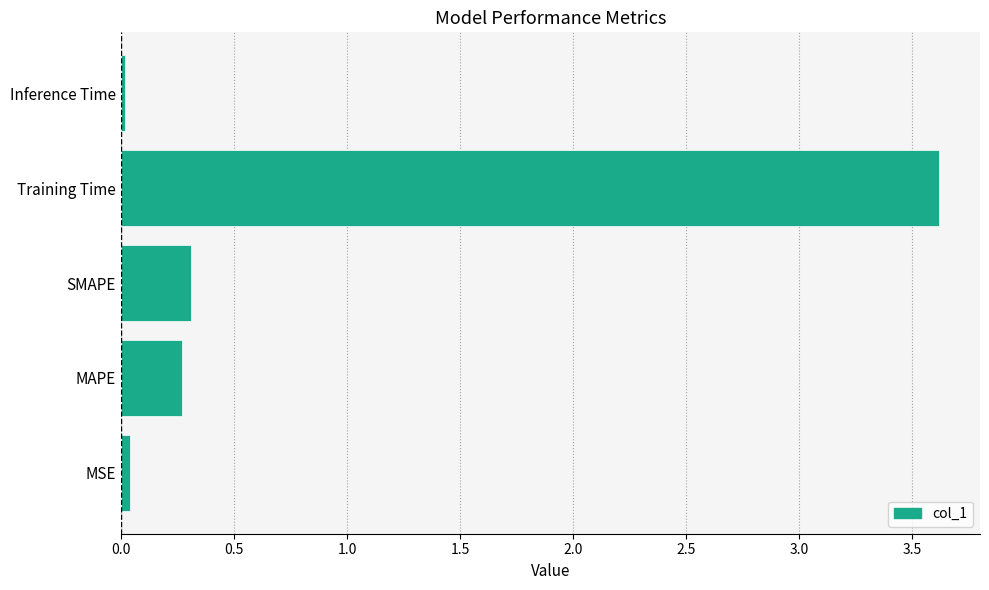

Are the bars grouped side by side (vs. stacked)?

No